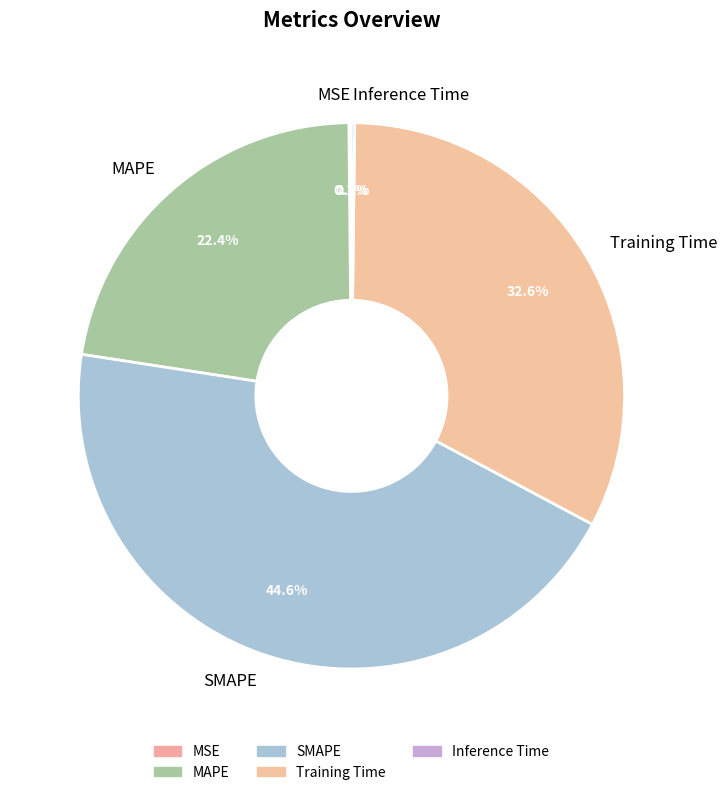

To the nearest percent, what percentage of the pie is Training Time?

33%